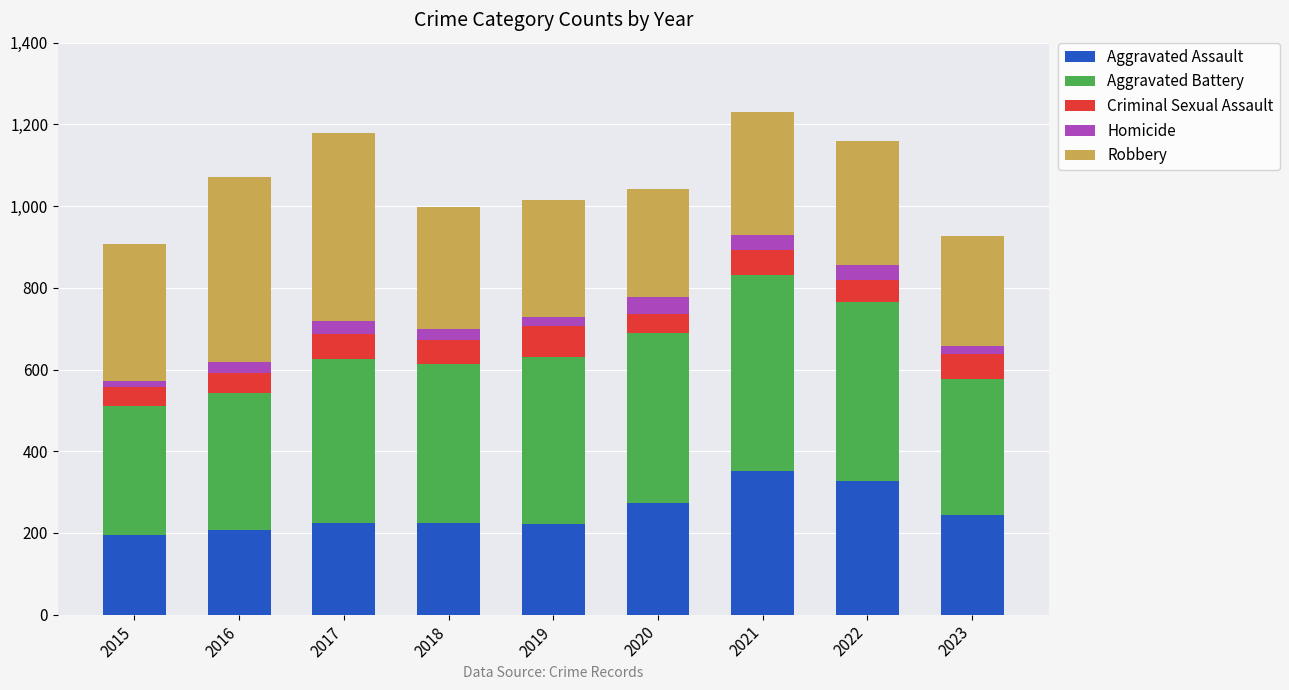

What is the highest value of the Aggravated Assault series?

352